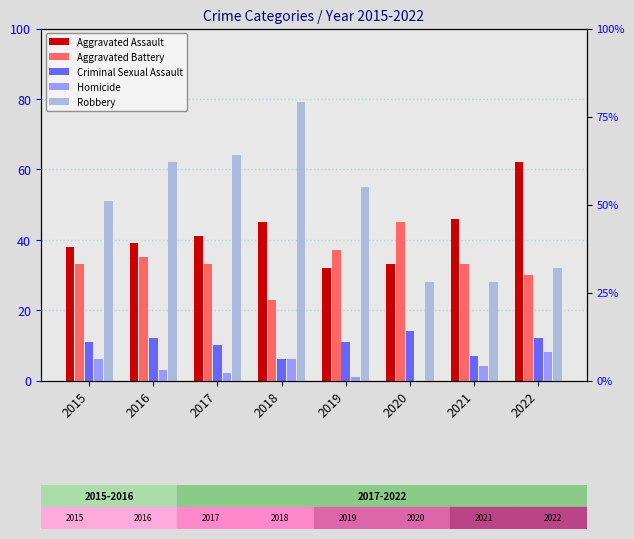

How many data points in Aggravated Assault are above 41?

3